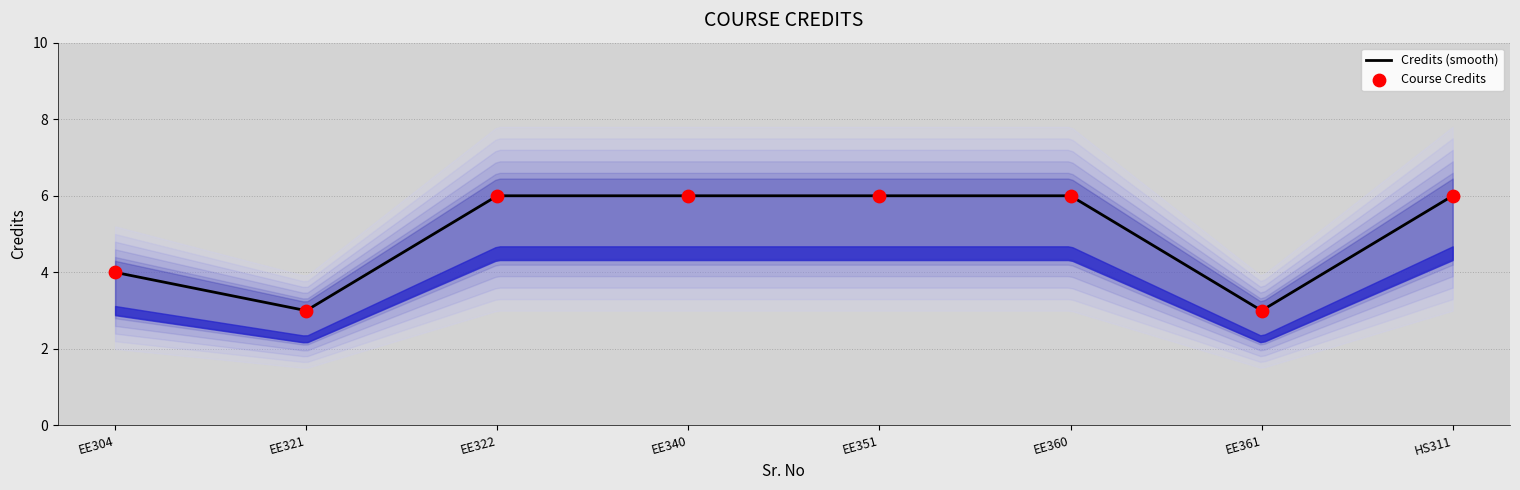

Which has a higher value, HS311 or EE360?

HS311